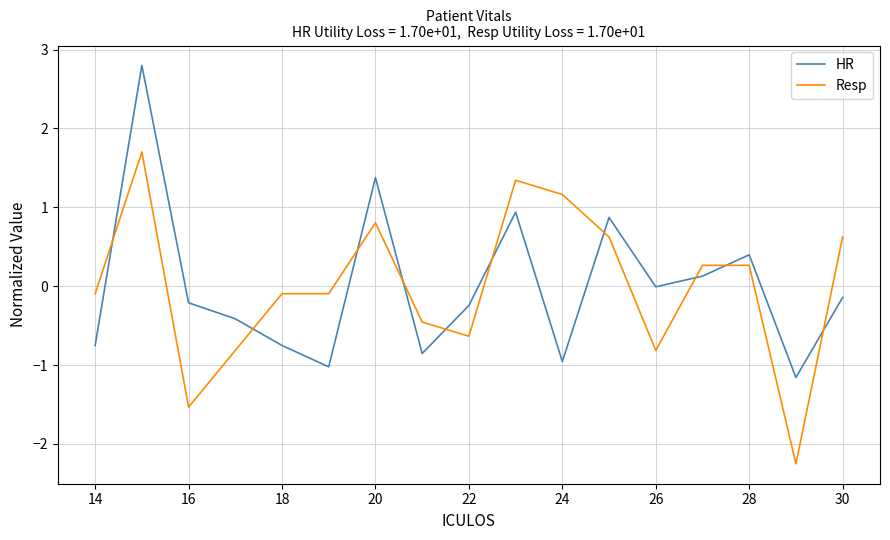

What is the highest value of the Resp series?

1.7